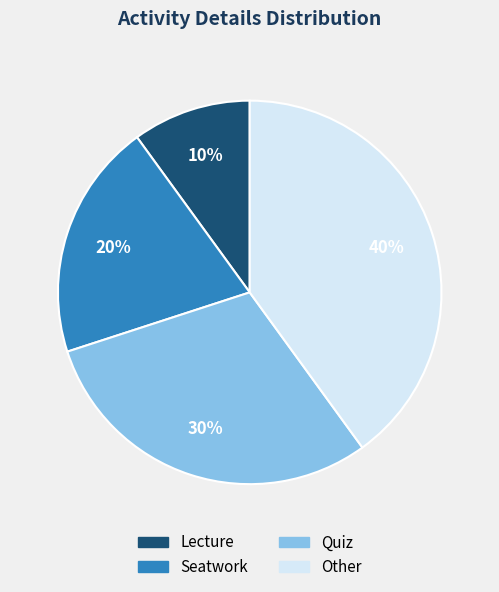

What percentage is the Quiz slice, to the nearest percent?

30%